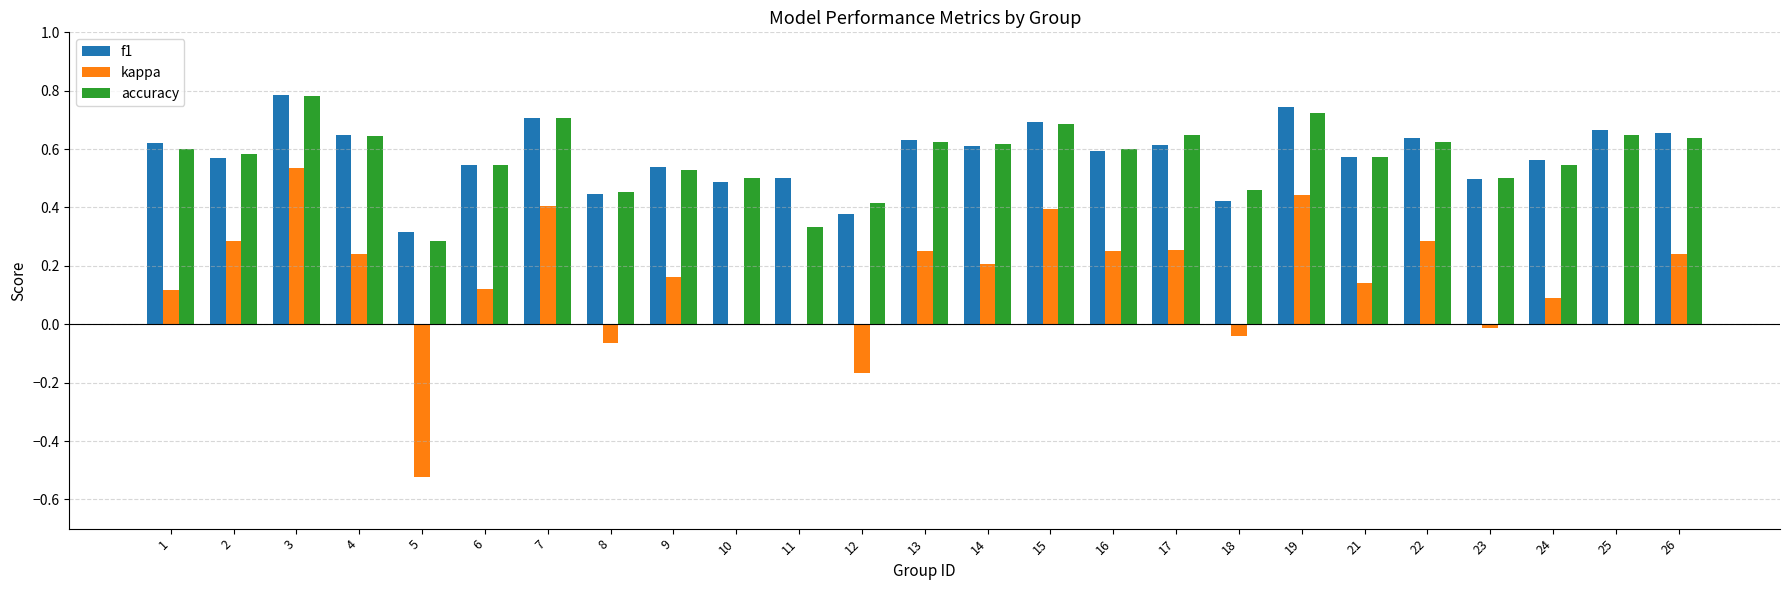

Is the value of accuracy at 3 greater than the value of kappa at 9?

Yes